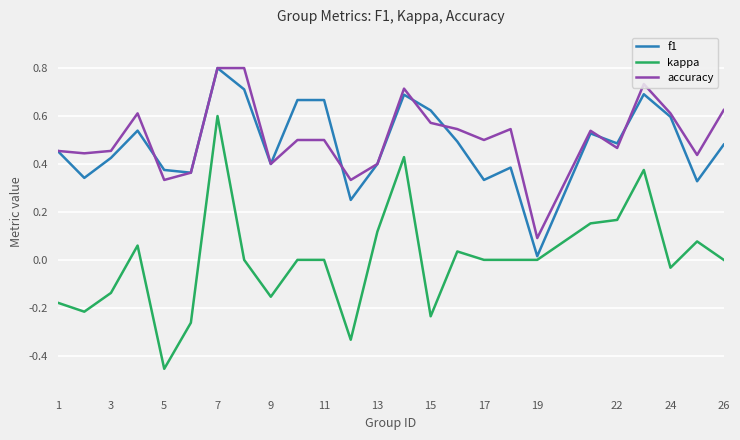

True or false: kappa and accuracy cross at least once.

False